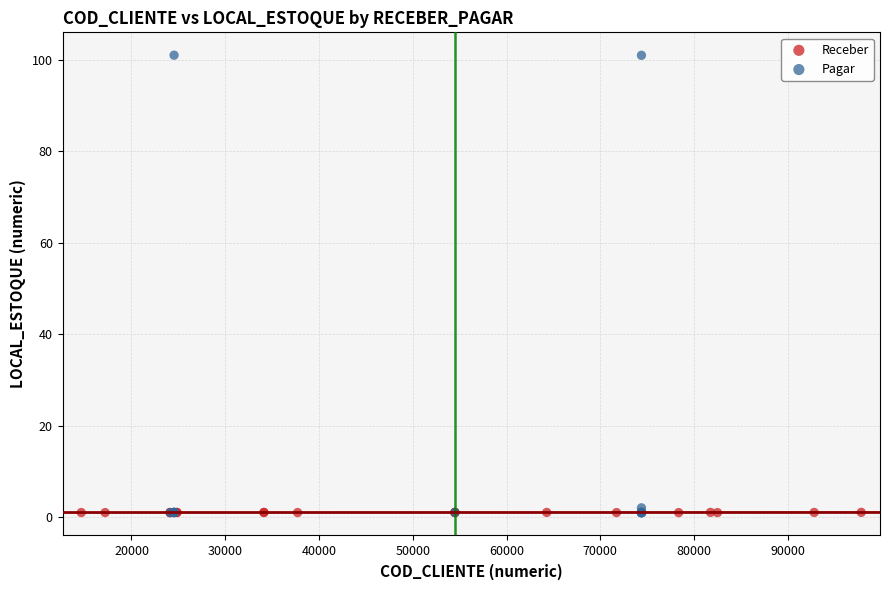

Which series reaches the maximum Y coordinate?

Pagar